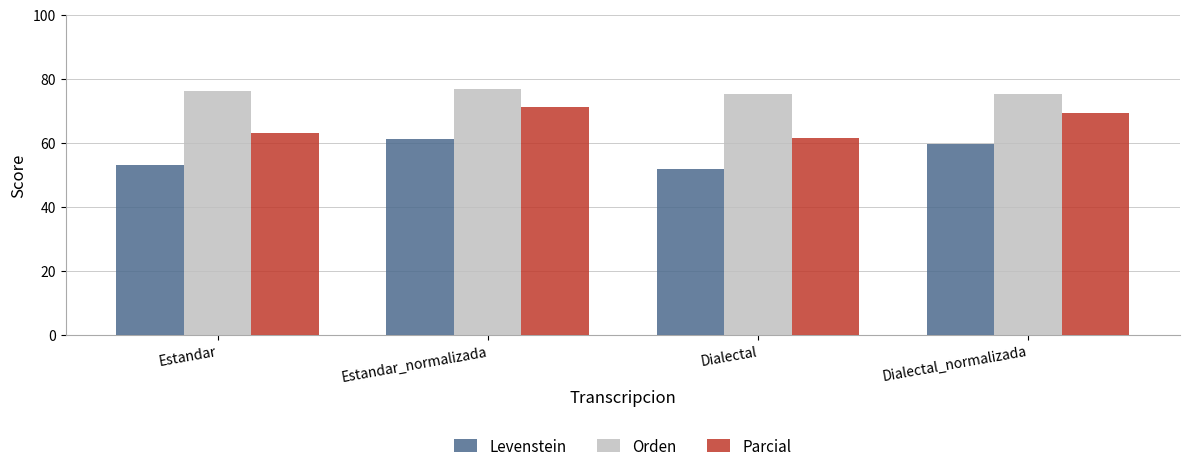

Count the number of data series in this chart.

3